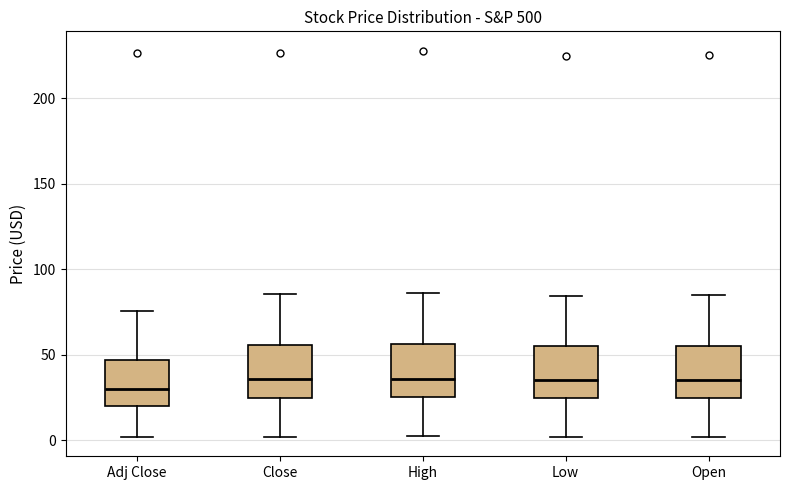

Reading left to right, read every box against the y-axis: the position of its median line, the range the box covers, and the ends of its whiskers. The values are not printed on the chart, so give them approximately, as read against the axis.

Adj Close: median 30, box 20 to 45, whiskers 0 to 75
Close: median 35, box 25 to 55, whiskers 0 to 85
High: median 35, box 25 to 55, whiskers 0 to 85
Low: median 35, box 25 to 55, whiskers 0 to 85
Open: median 35, box 25 to 55, whiskers 0 to 85